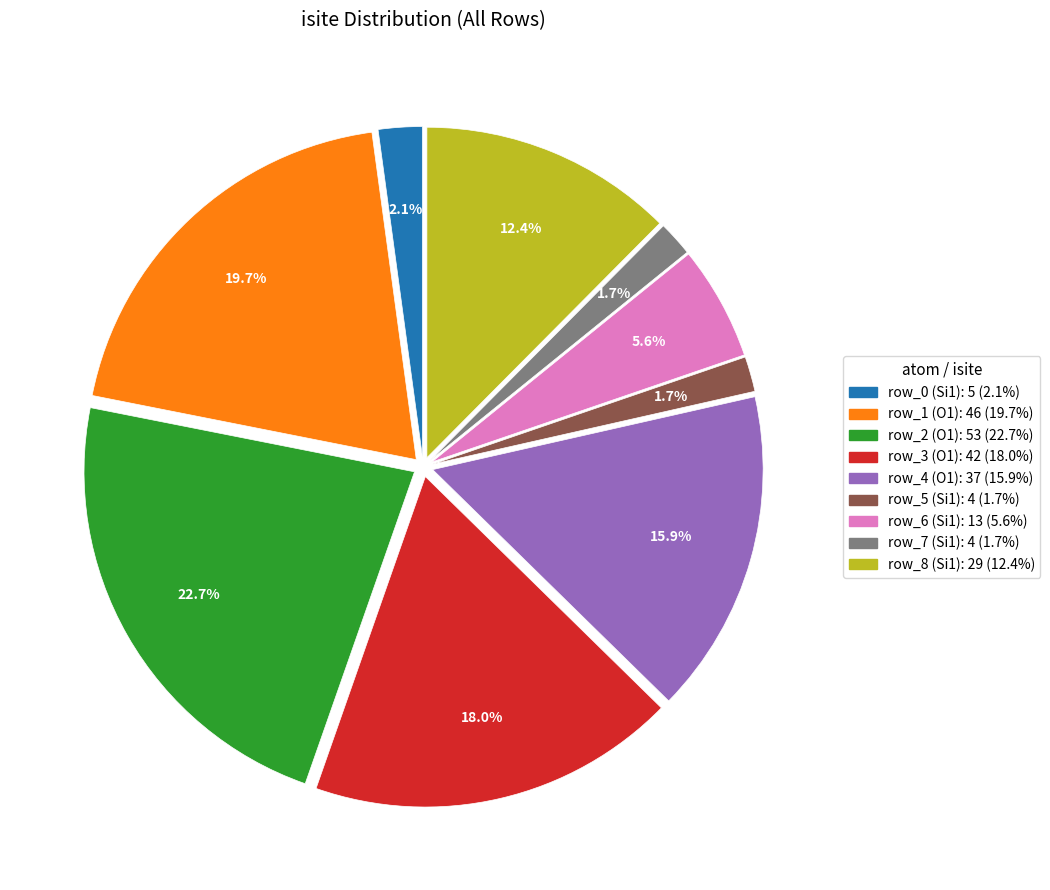

What percentage is the row_4 slice, to the nearest percent?

16%